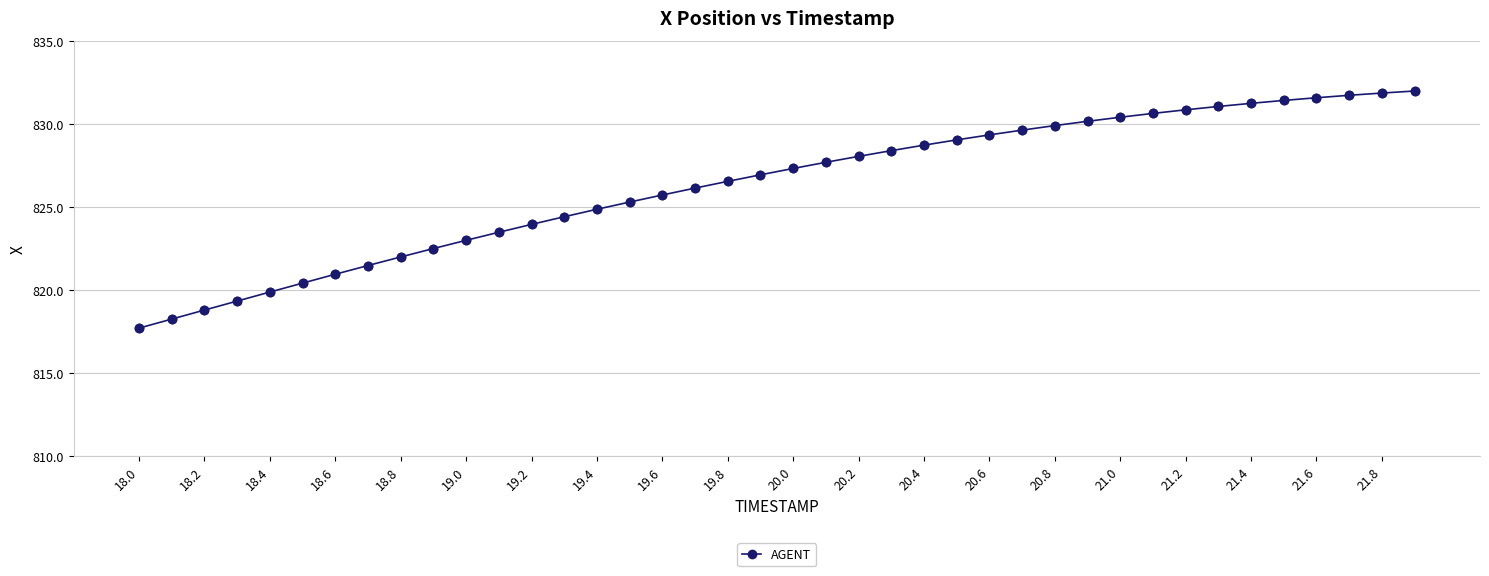

What is the value of the 16th point from the left?

825.3